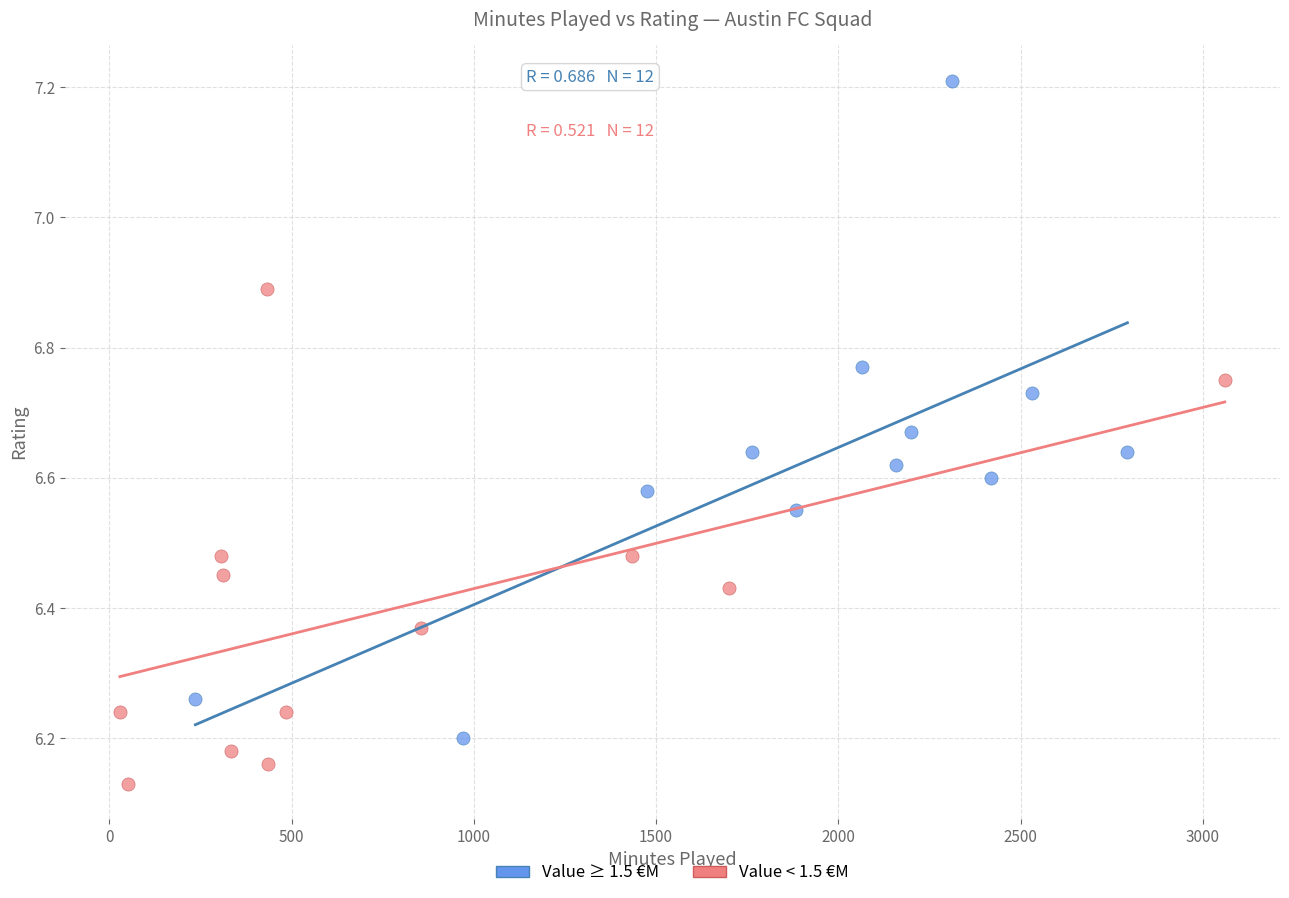

What are all the series names shown in the legend?

Value ≥ 1.5 €M, Value < 1.5 €M